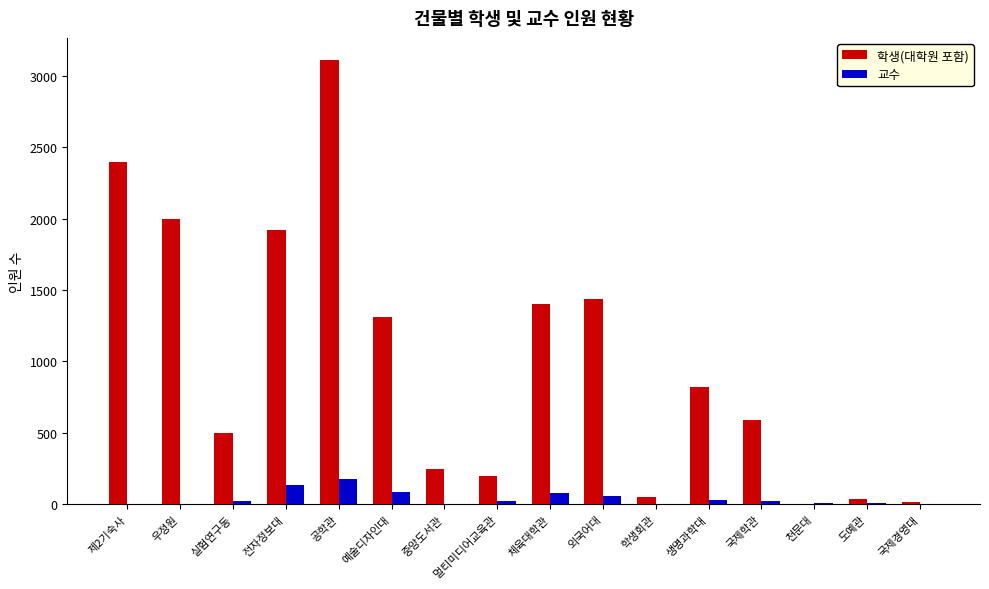

True or false: 교수 has a value of 178 at 공학관.

True